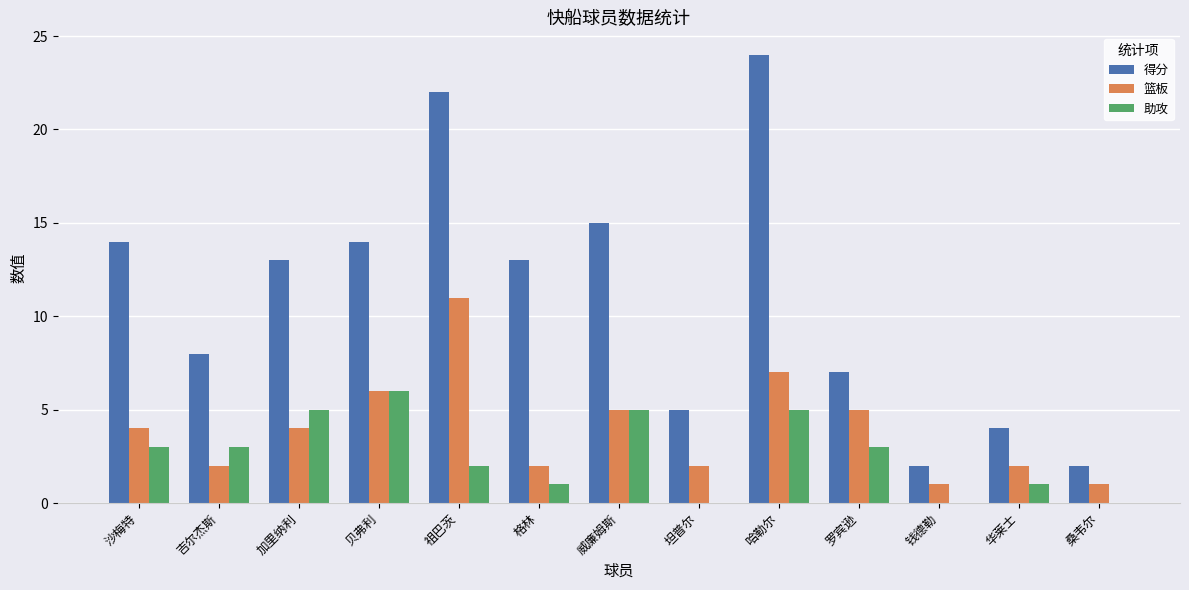

What is the average value of the 篮板 series?

4